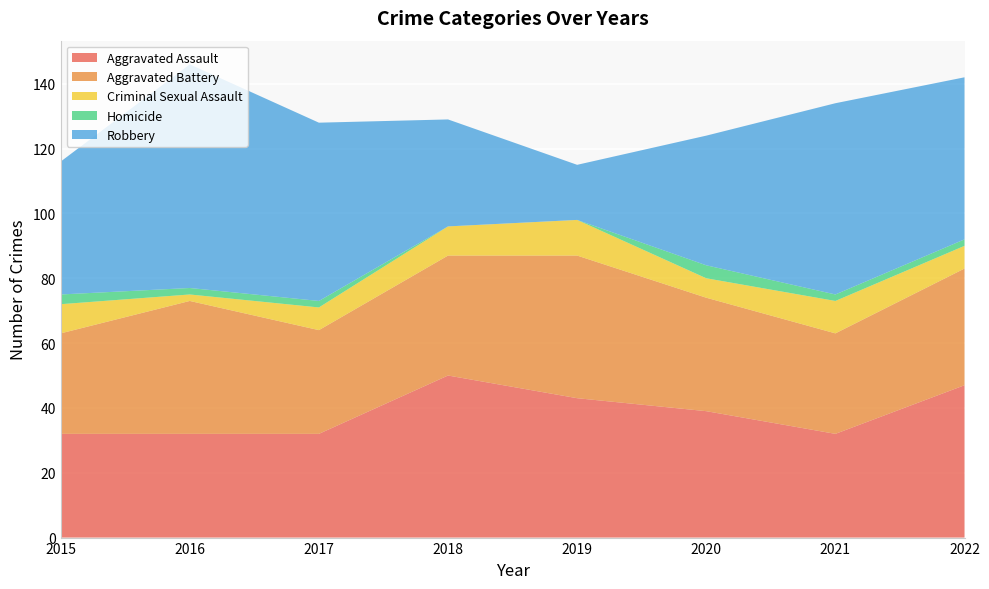

Reading left to right, extract all data points from this chart.

Aggravated Assault: 32	32	32	50	43	39	32	47
Aggravated Battery: 31	41	32	37	44	35	31	36
Criminal Sexual Assault: 9	2	7	9	11	6	10	7
Homicide: 3	2	2	0	0	4	2	2
Robbery: 41	69	55	33	17	40	59	50